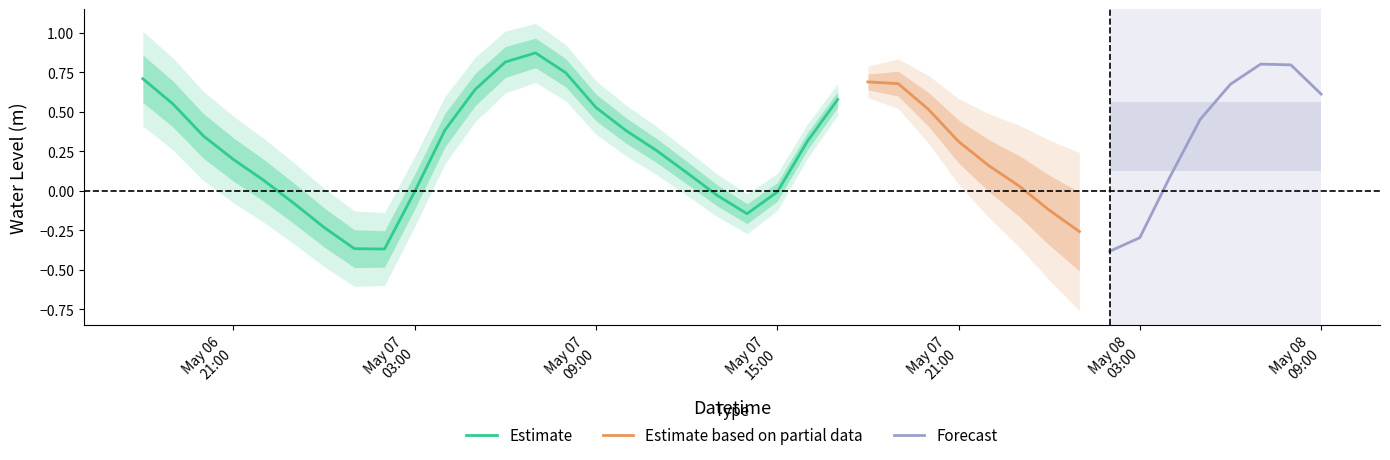

What is the smallest value displayed?

-0.4